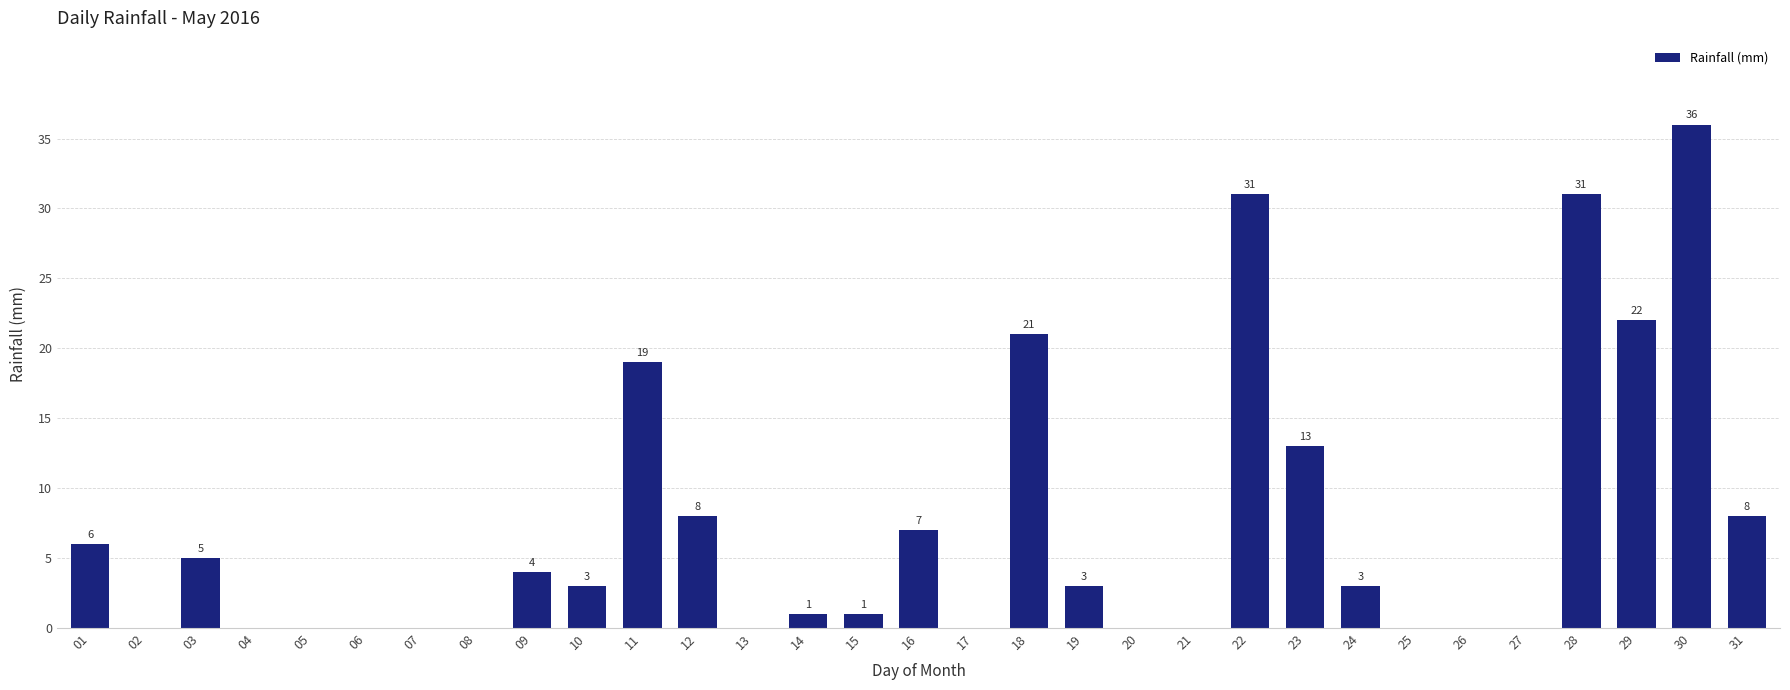

True or false: the data shows 1 at 09.

False